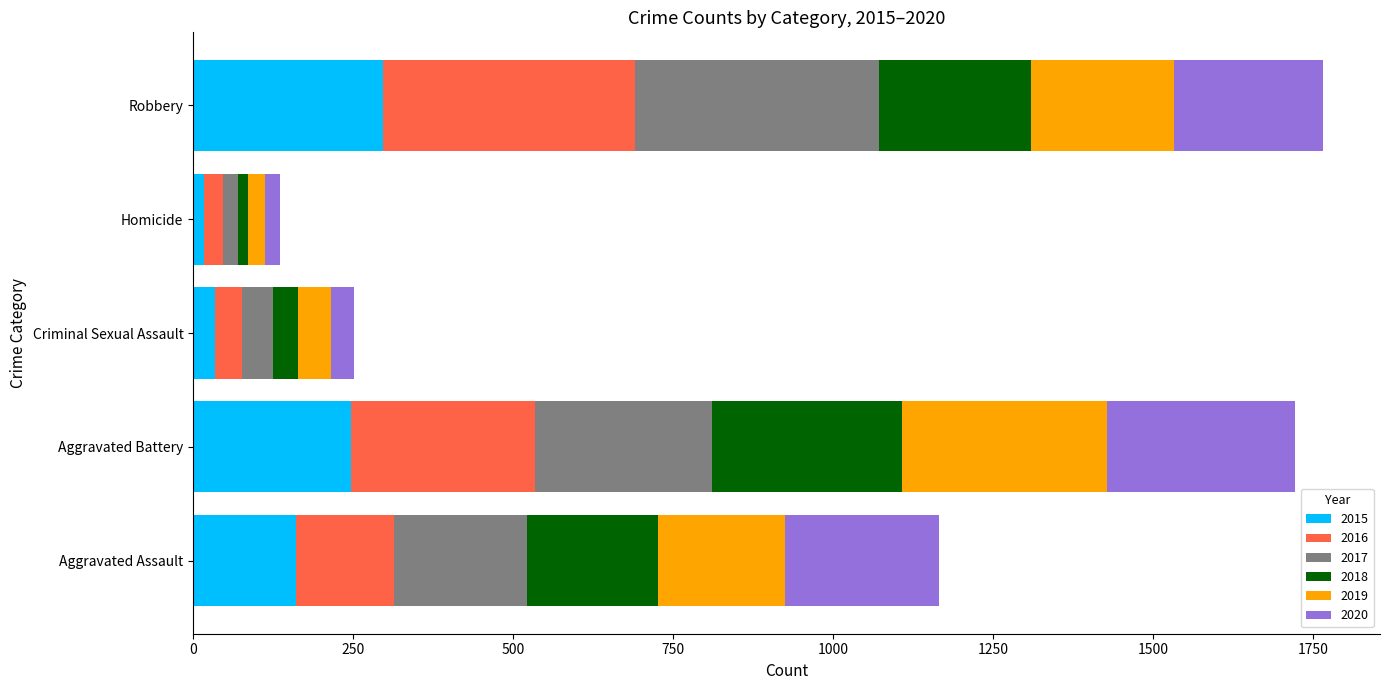

Which category has the highest value in the 2015 series?

Robbery